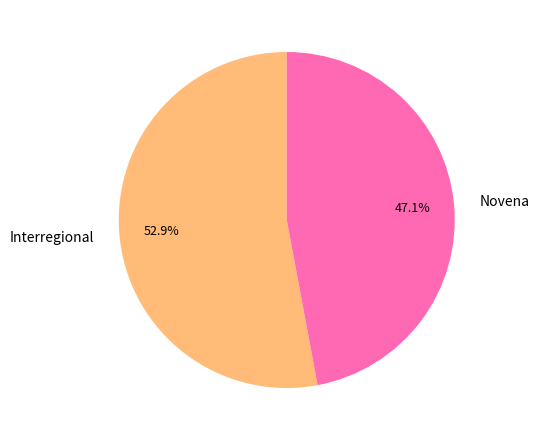

The Novena slice represents 47% of the pie. True or false?

True